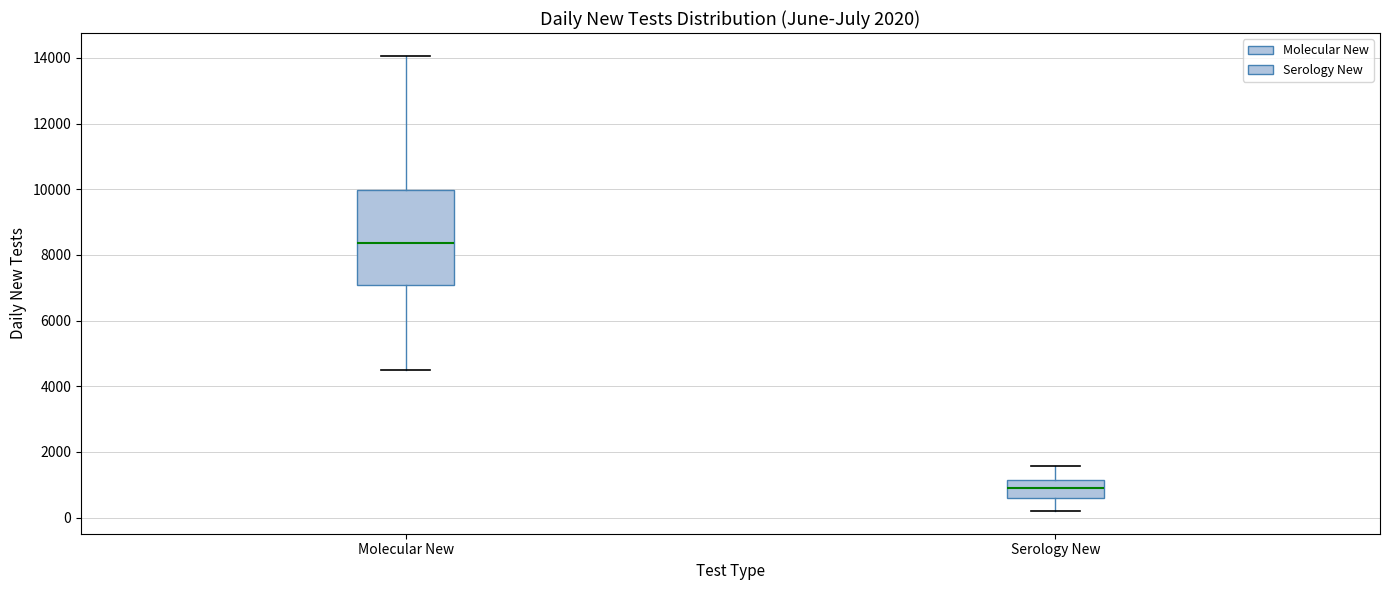

Reading left to right, read every box against the y-axis: the position of its median line, the range the box covers, and the ends of its whiskers. The values are not printed on the chart, so give them approximately, as read against the axis.

Molecular New: median 8400, box 7000 to 10000, whiskers 4400 to 14000
Serology New: median 1000, box 600 to 1200, whiskers 200 to 1600